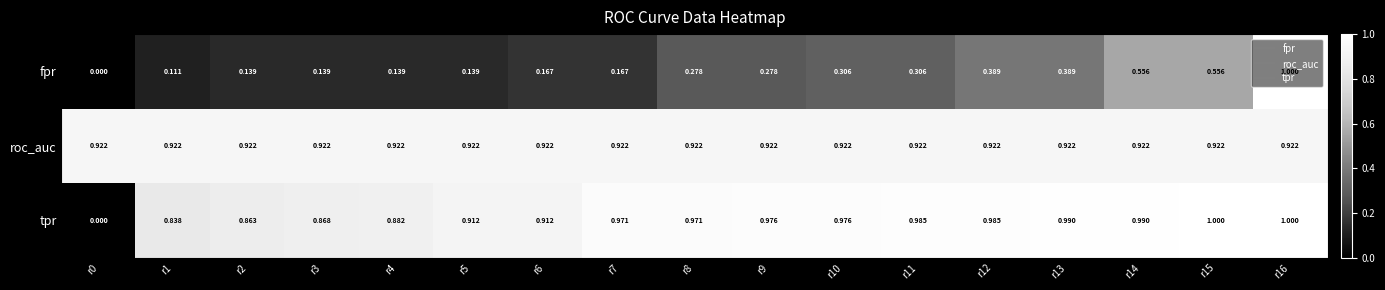

Which series has the largest total across all categories?

roc_auc